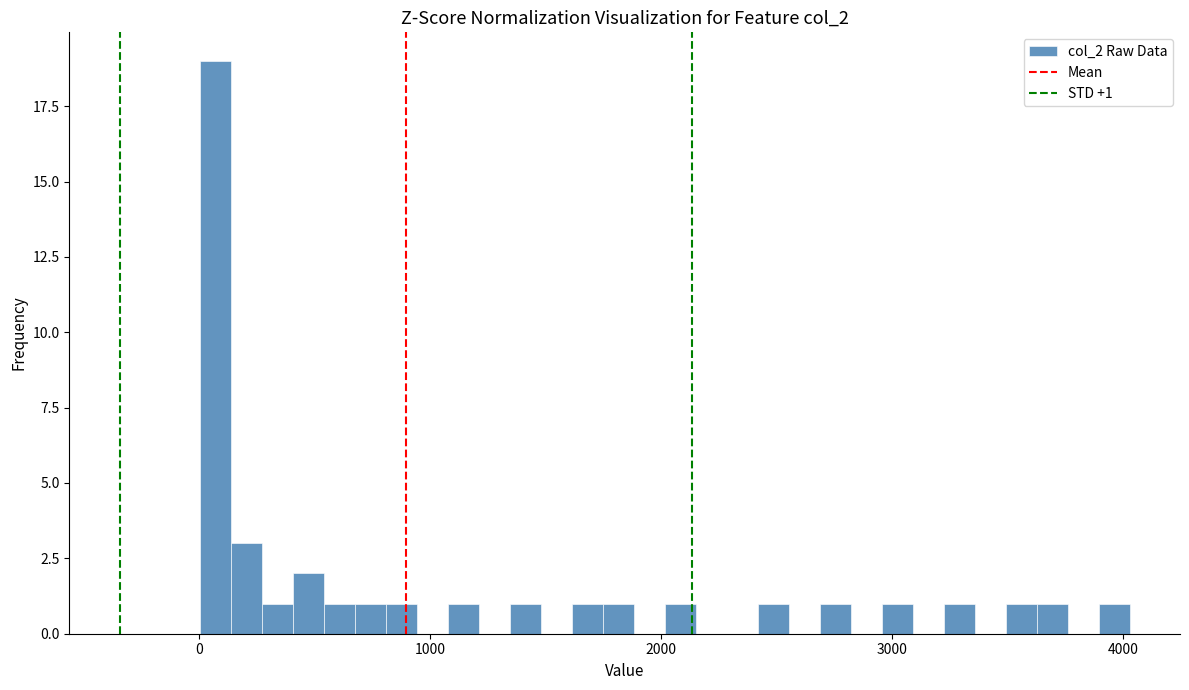

Read against the x-axis, roughly where is the centre of the tallest bar?

100